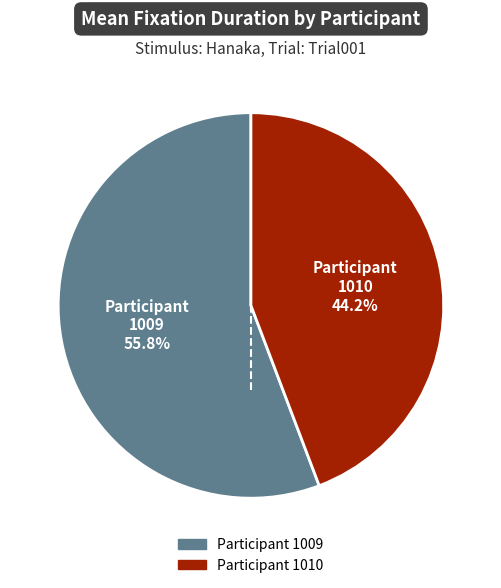

To the nearest percent, what is the average slice percentage?

50%